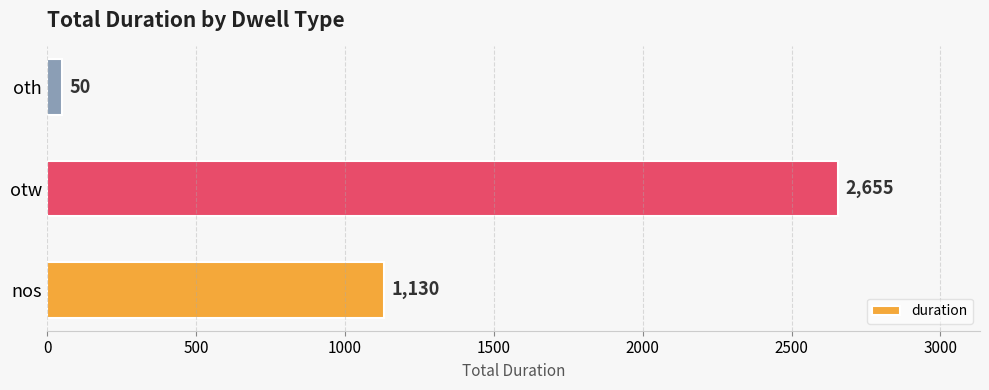

What is the difference between the values at nos and oth?

1080